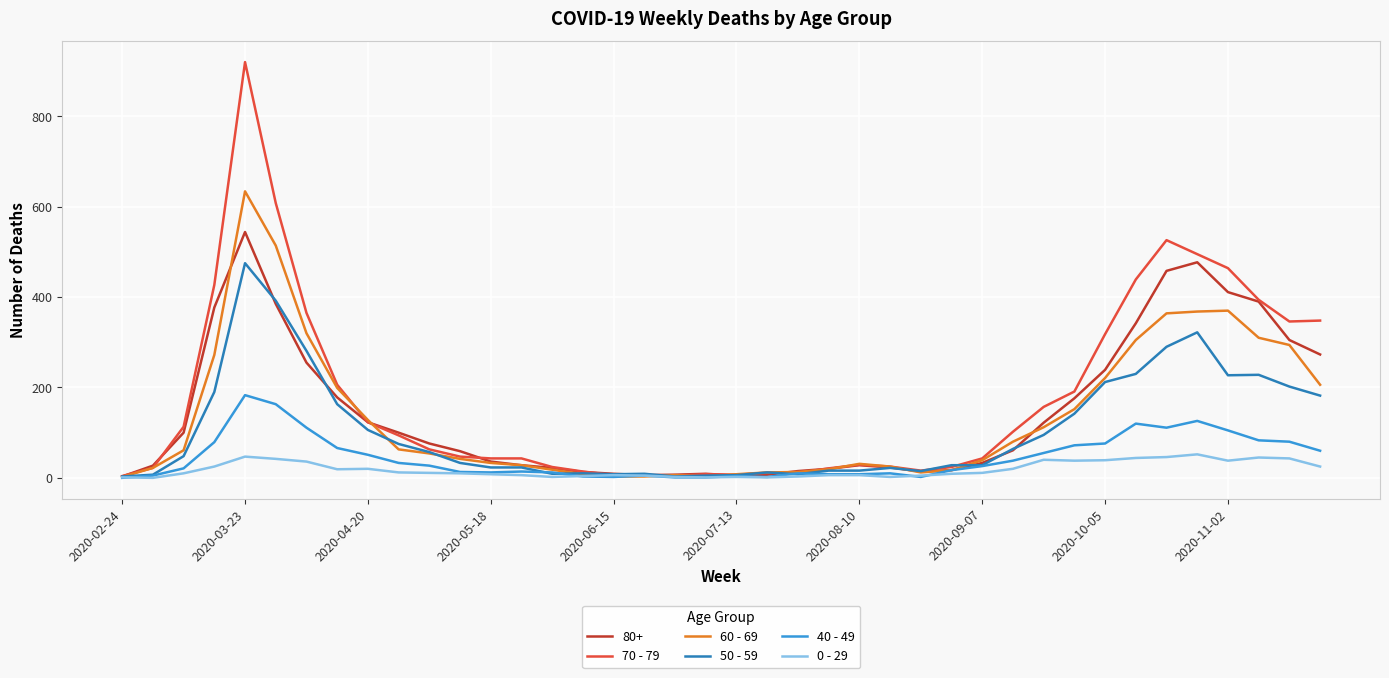

Rank the series by their maximum value, from lowest to highest.

0 - 29, 40 - 49, 50 - 59, 80+, 60 - 69, 70 - 79